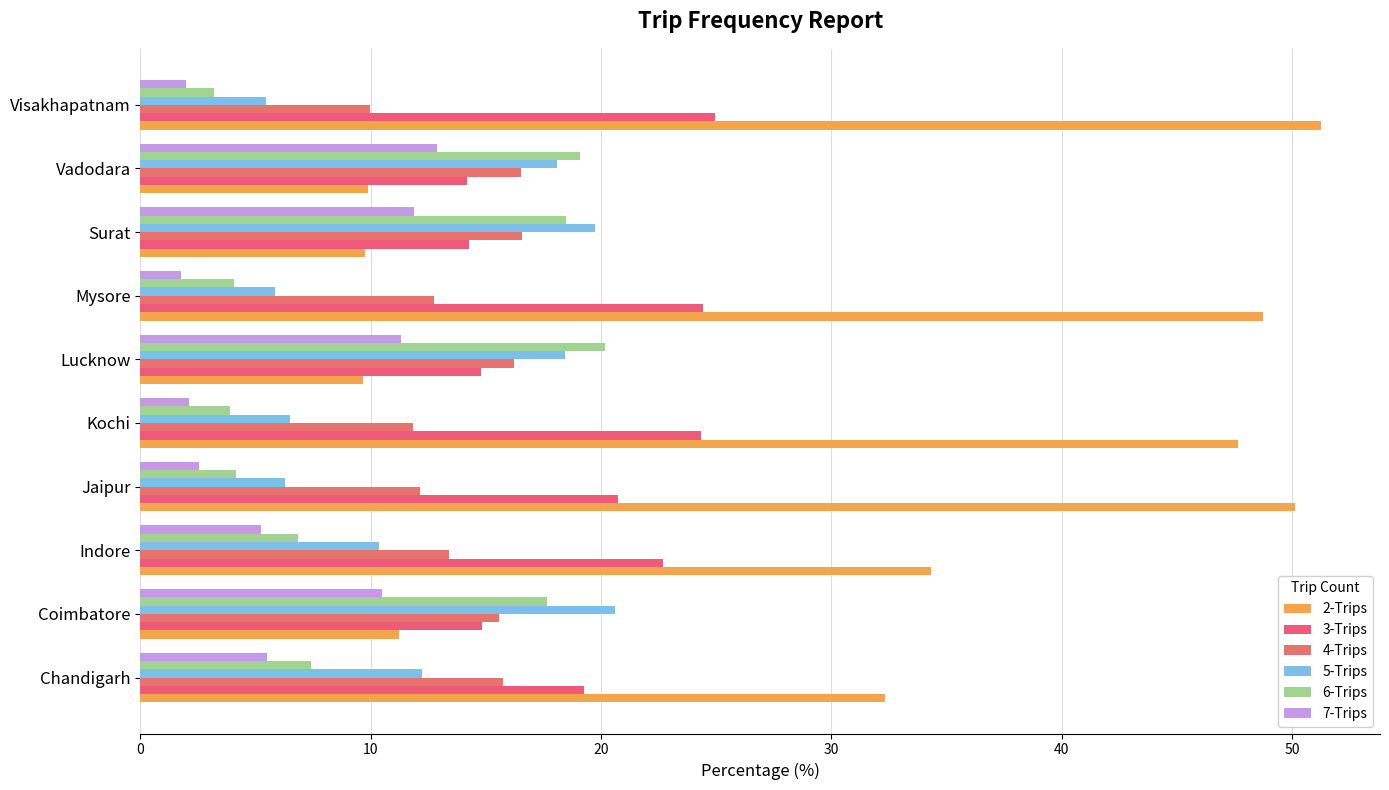

Which series has the largest range (max minus min)?

2-Trips